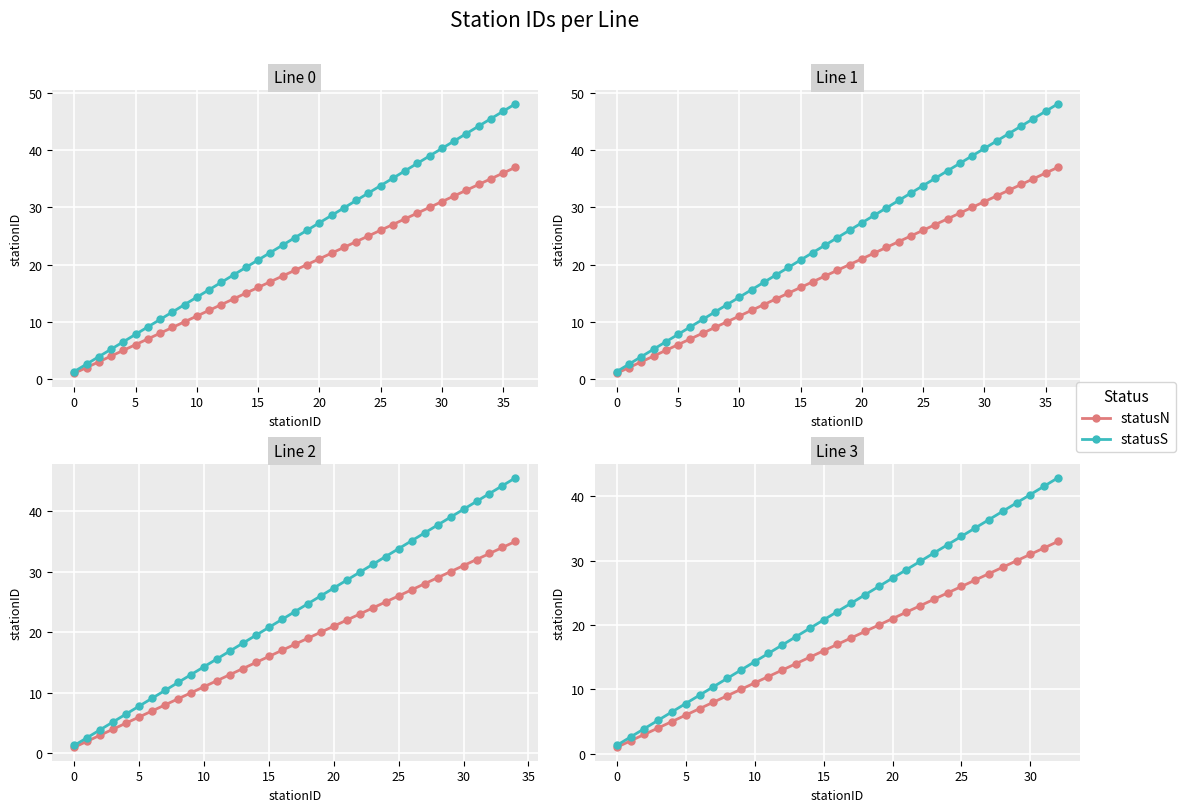

True or false: statusN and statusS intersect in this chart.

False